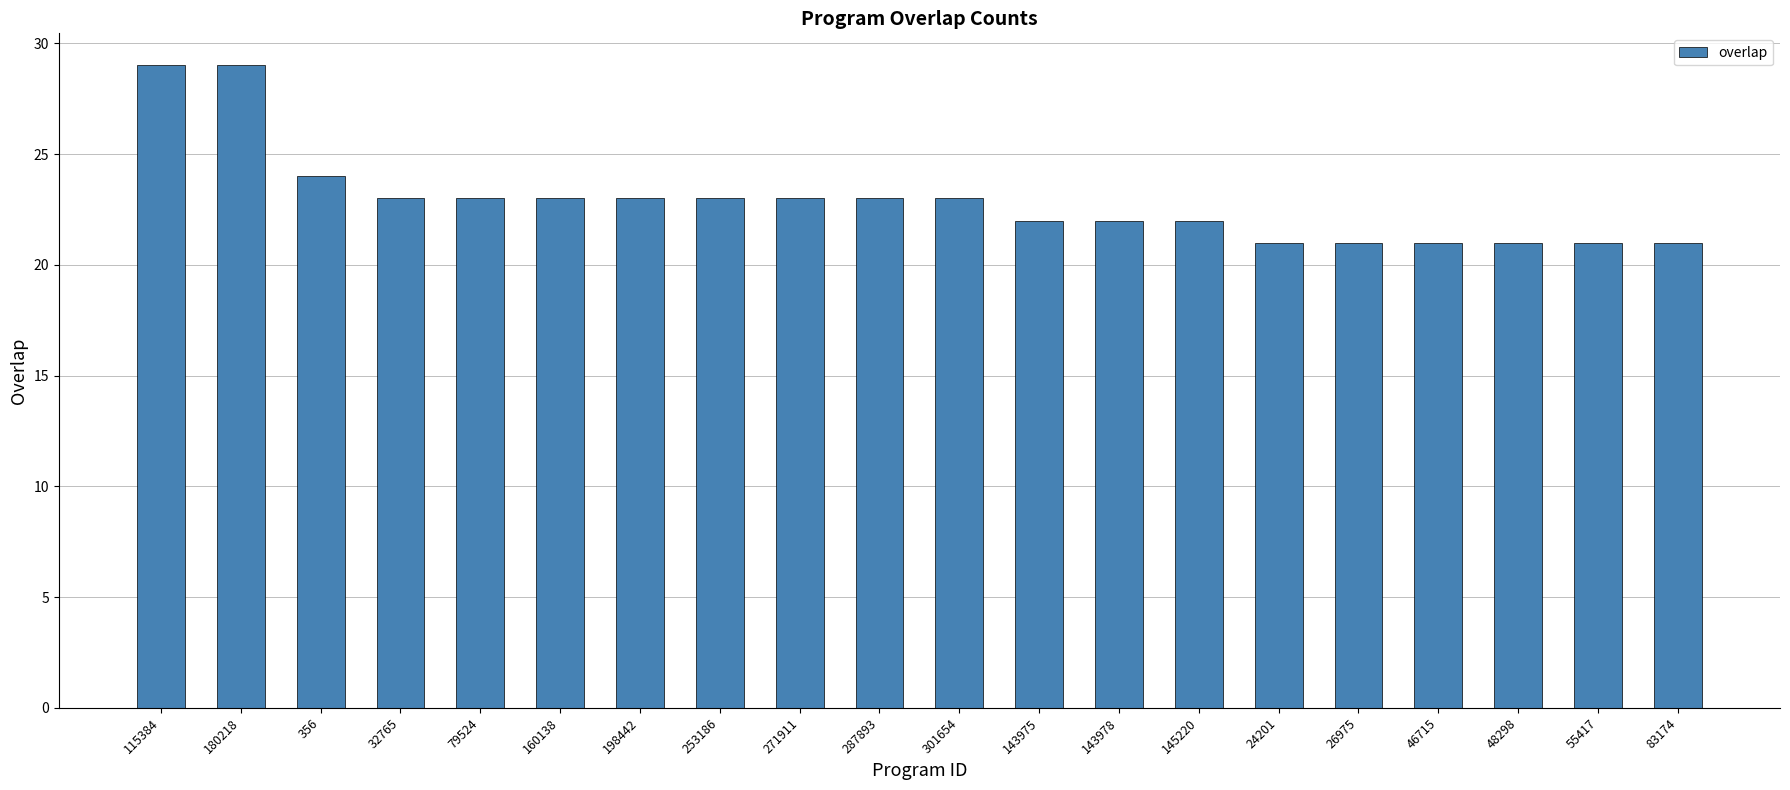

Reading left to right, what are all the values shown in this chart?

115384=29	180218=29	356=24	32765=23	79524=23	160138=23	198442=23	253186=23	271911=23	287893=23	301654=23	143975=22	143978=22	145220=22	24201=21	26975=21	46715=21	48298=21	55417=21	83174=21